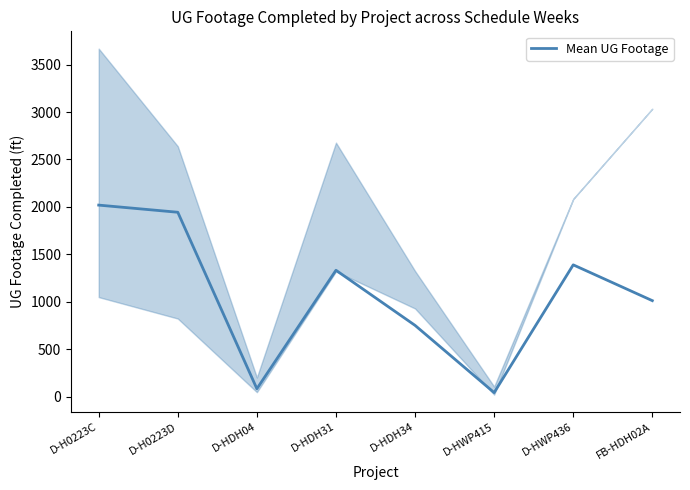

Which has a higher value, D-H0223D or D-HDH31?

D-H0223D